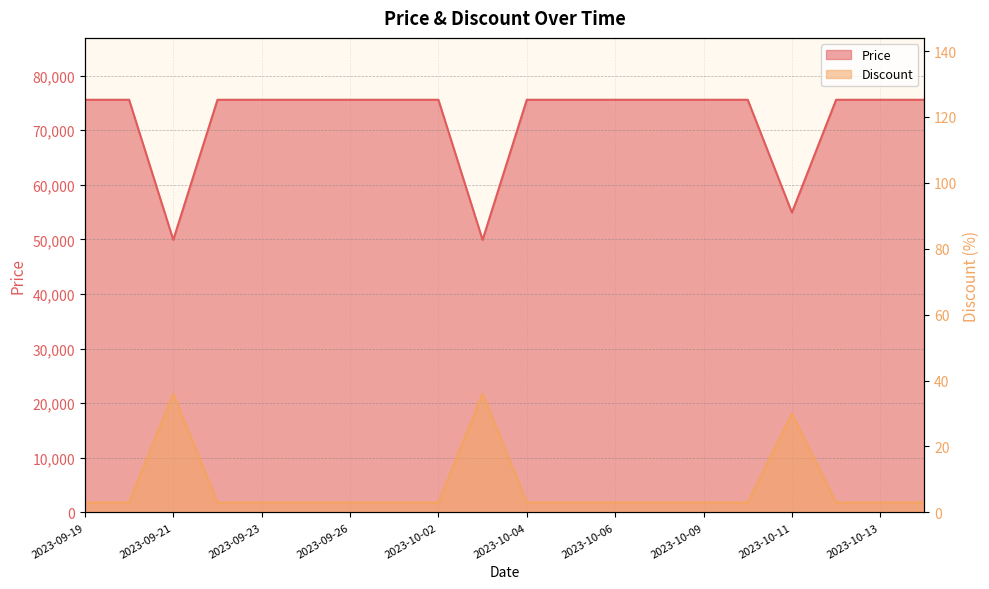

True or false: Discount and Price cross at least once.

False